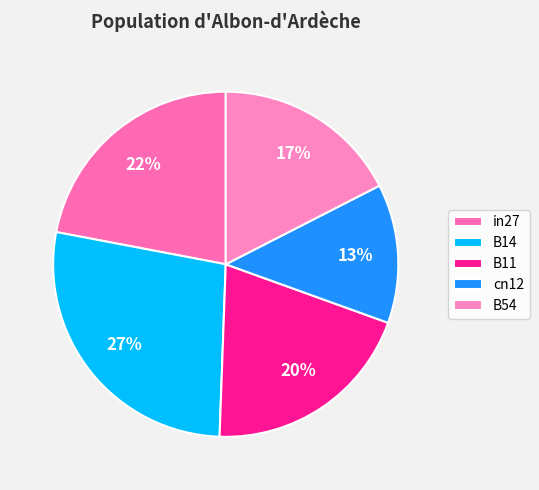

Is there any slice that represents more than half of the pie?

No